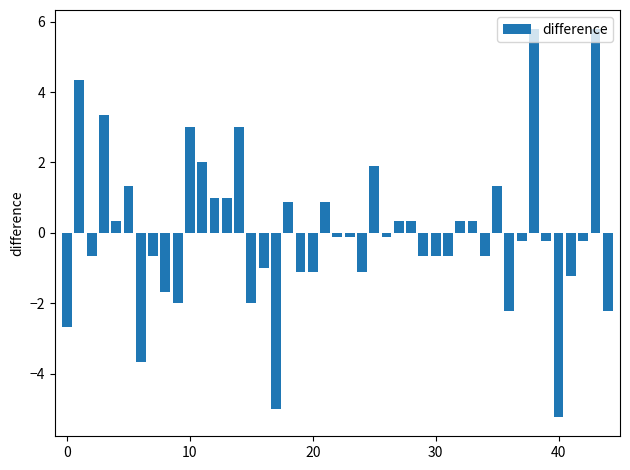

What is the difference between the maximum and minimum values?

11.0